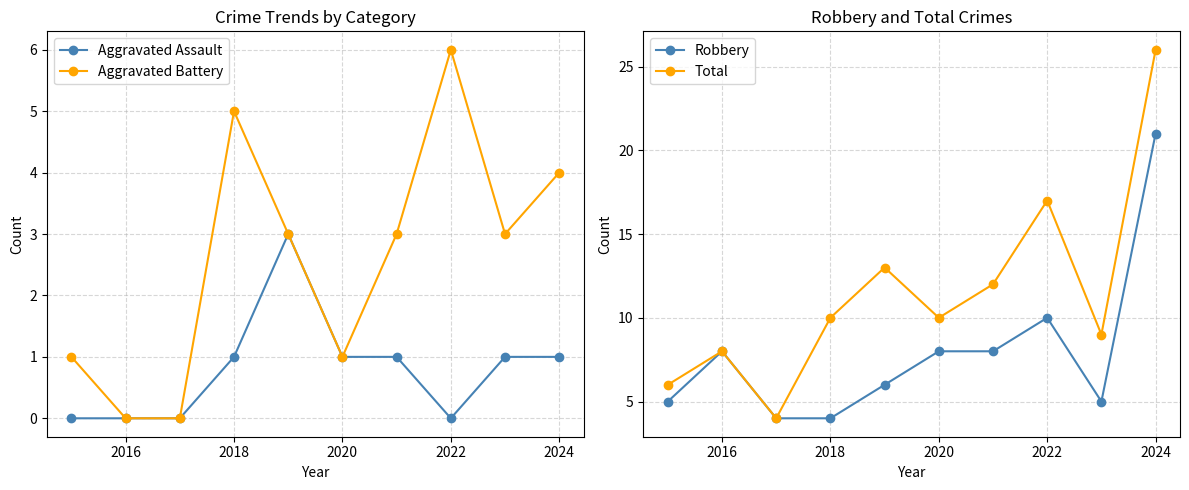

What is the sum of all Total values?

115